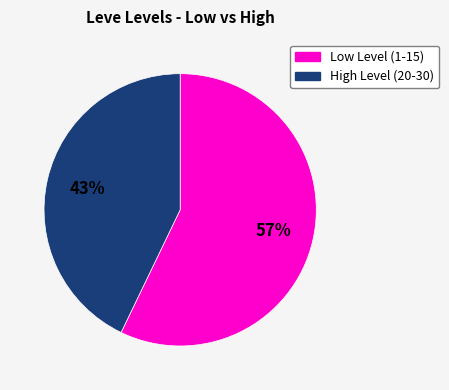

To the nearest percent, what is the difference between the largest and smallest slice percentages?

14%